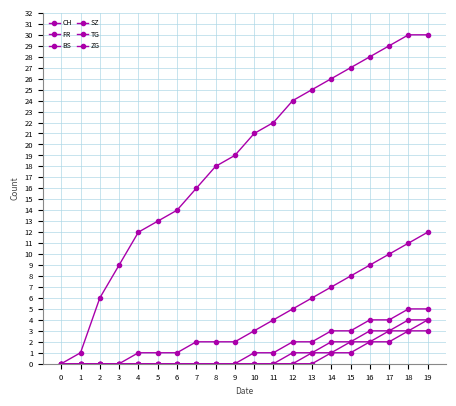

Does the chart have visible grid lines?

Yes